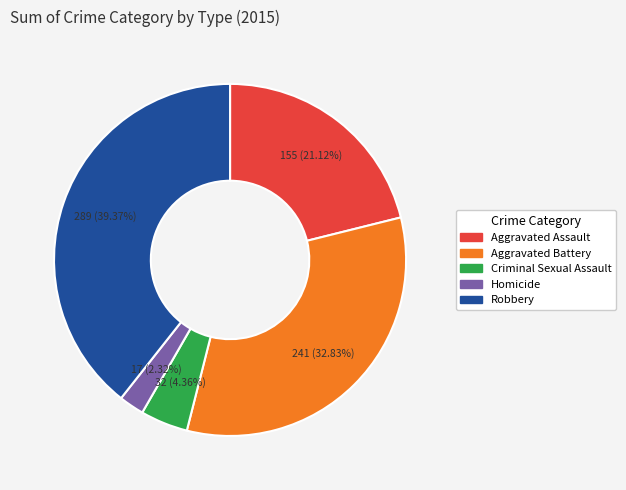

True or false: Aggravated Assault accounts for 21% of the total.

True